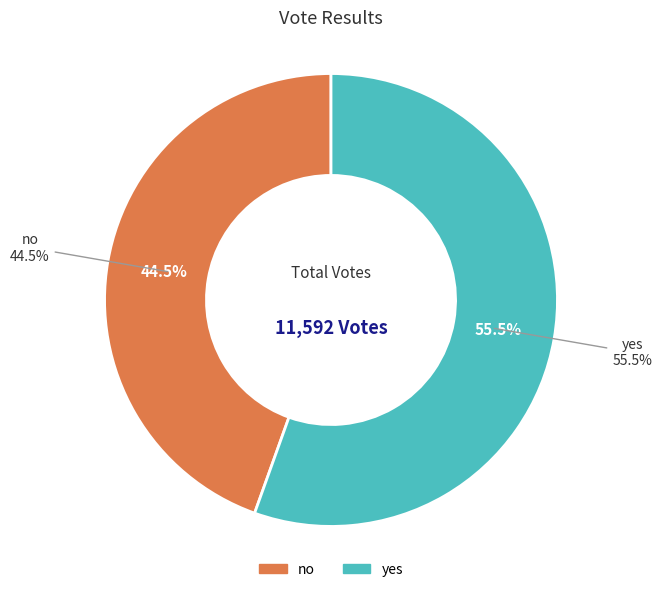

What portion of the pie excludes no?

55.5%